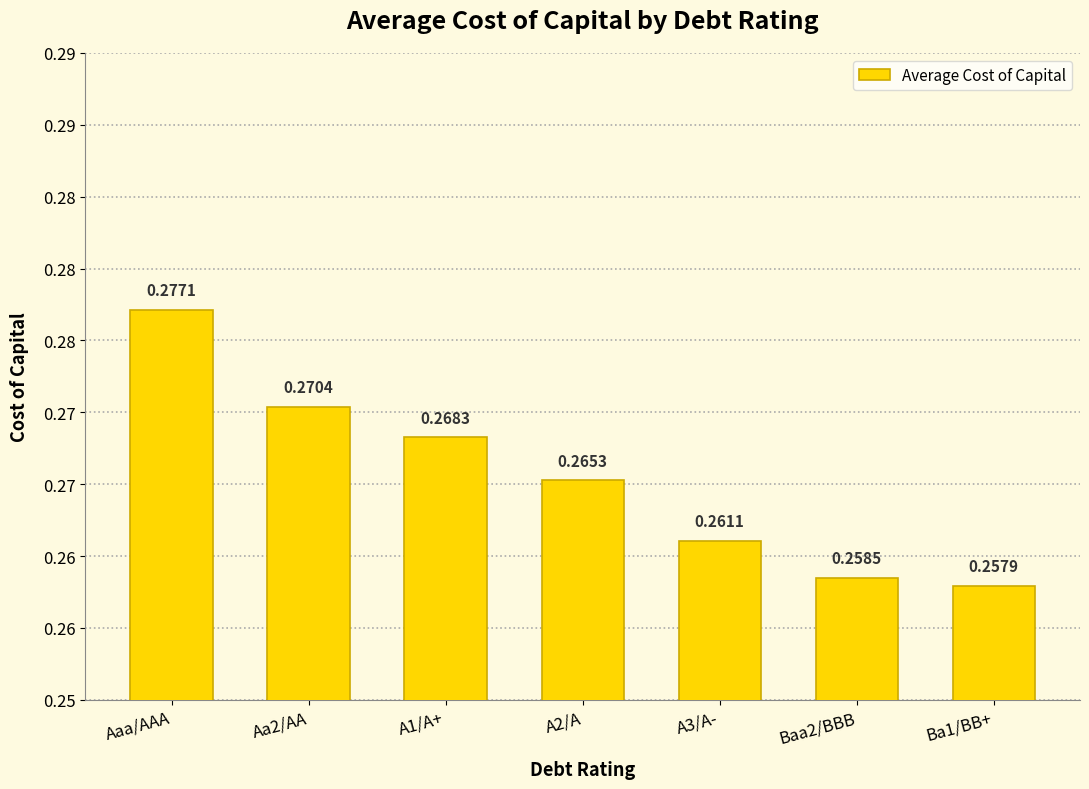

At which category does the chart reach its minimum across all series?

Ba1/BB+